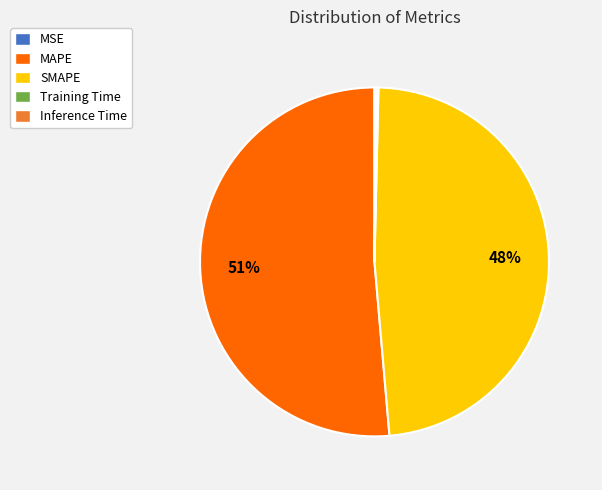

Which slice is the largest?

MAPE